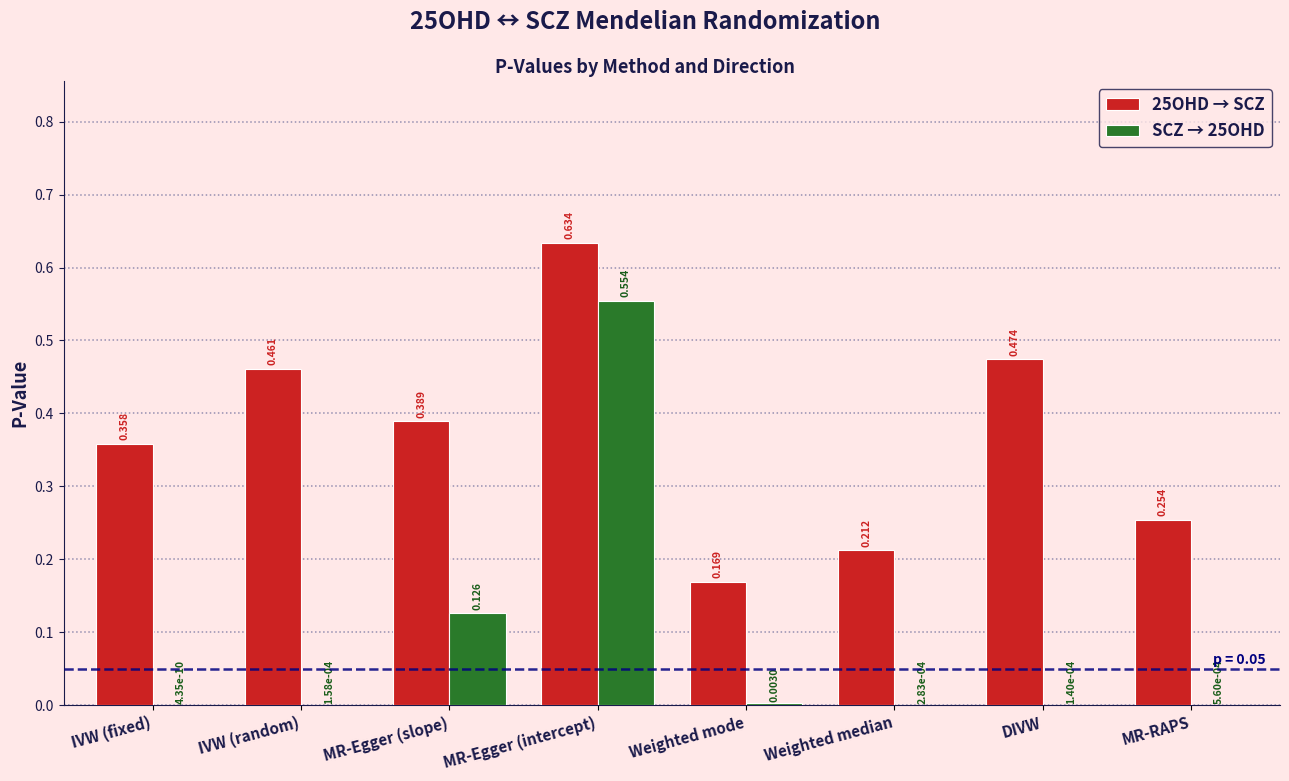

Is the value of 25OHD → SCZ at Weighted median greater than the value of SCZ → 25OHD at MR-Egger (slope)?

Yes